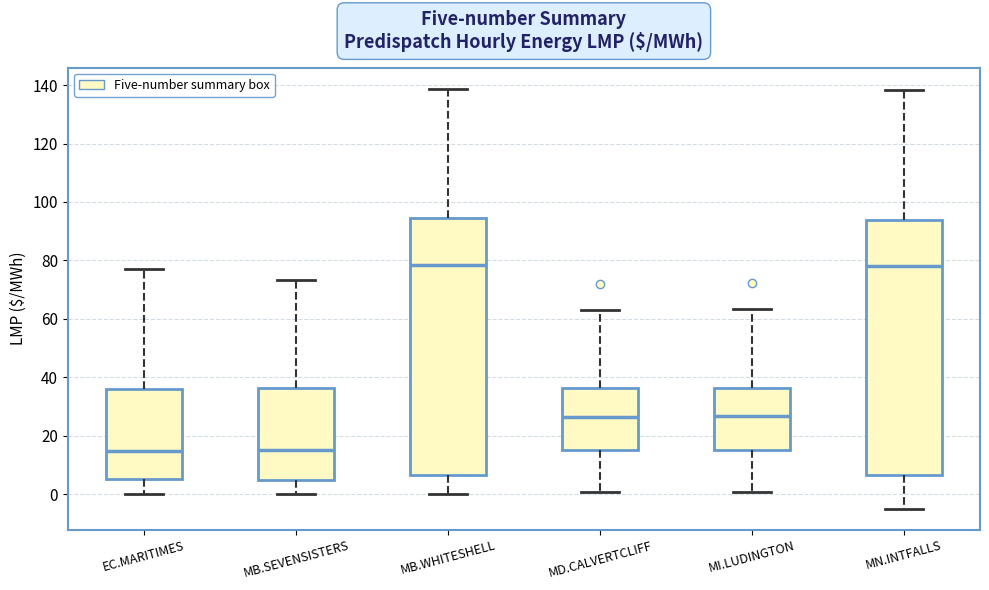

Reading left to right, read every box against the y-axis: the position of its median line, the range the box covers, and the ends of its whiskers. The values are not printed on the chart, so give them approximately, as read against the axis.

EC.MARITIMES: median 14, box 4 to 36, whiskers 0 to 78
MB.SEVENSISTERS: median 16, box 4 to 36, whiskers 0 to 74
MB.WHITESHELL: median 78, box 6 to 94, whiskers 0 to 138
MD.CALVERTCLIFF: median 26, box 14 to 36, whiskers 0 to 64
MI.LUDINGTON: median 26, box 16 to 36, whiskers 0 to 64
MN.INTFALLS: median 78, box 6 to 94, whiskers -4 to 138